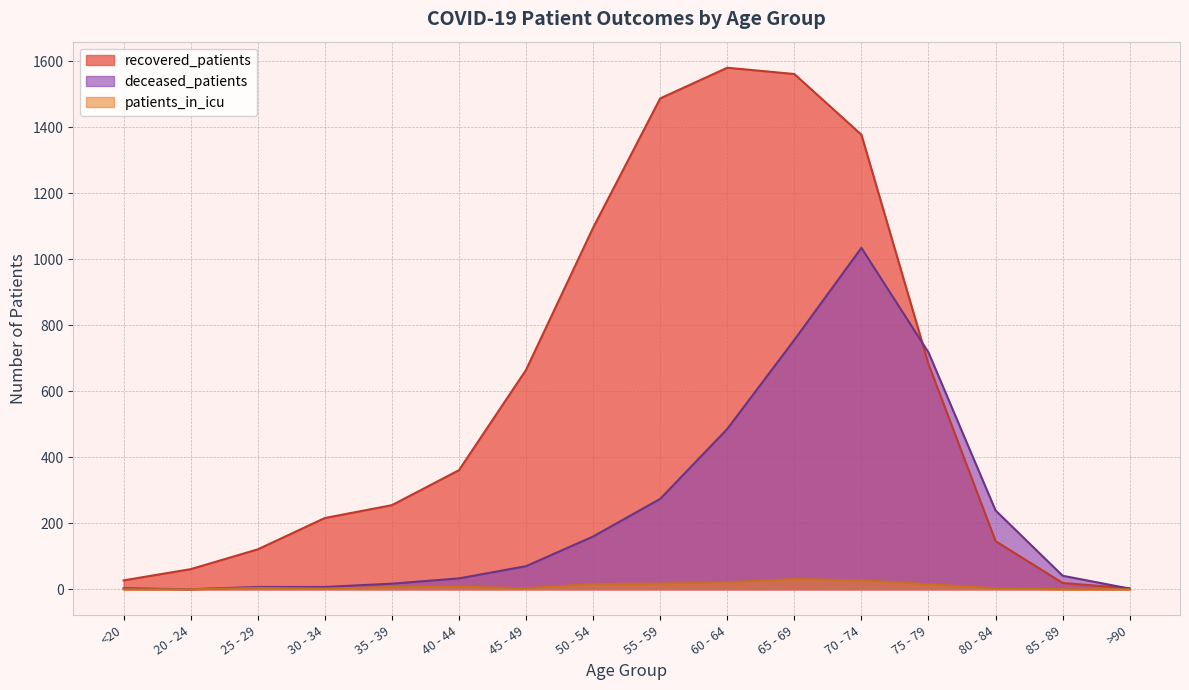

What is the difference between the patients_in_icu values at 55 - 59 and 60 - 64?

4